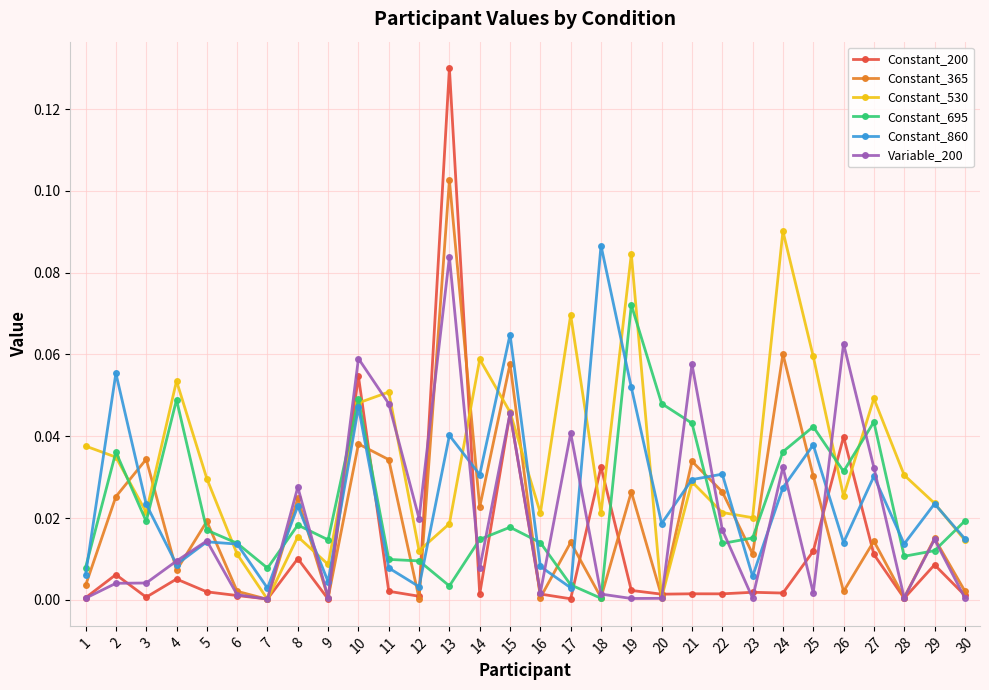

Which series has the largest range (max minus min)?

Constant_200